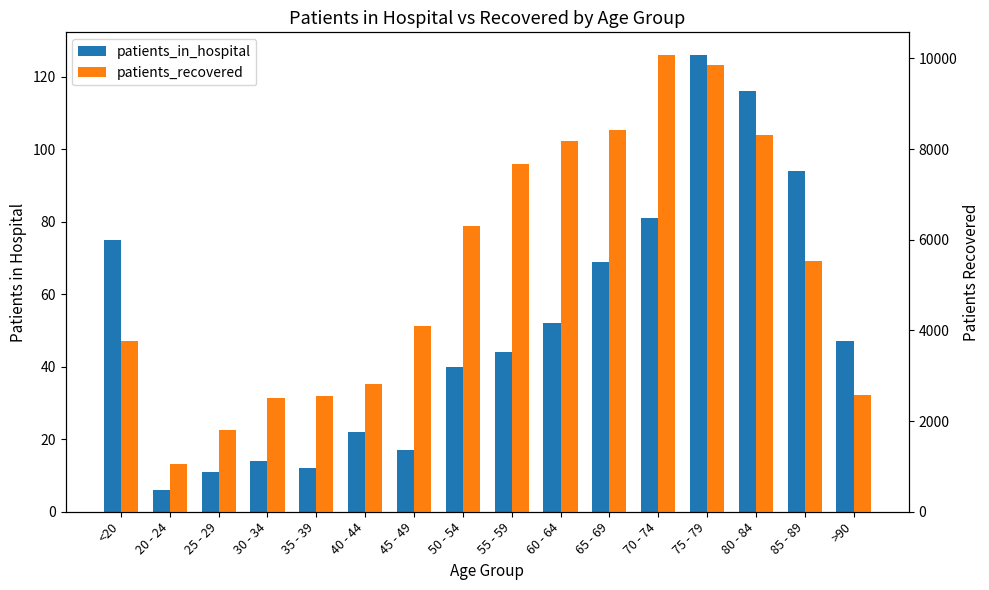

What is the label of the 9th bar from the right?

50 - 54